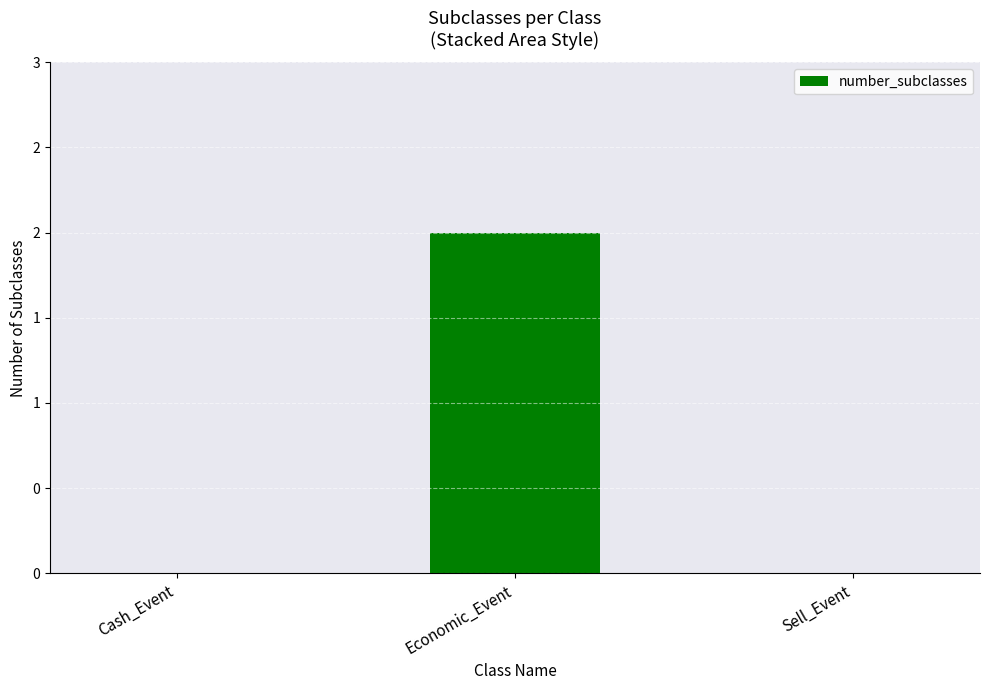

The value at Sell_Event is 1. True or false?

False